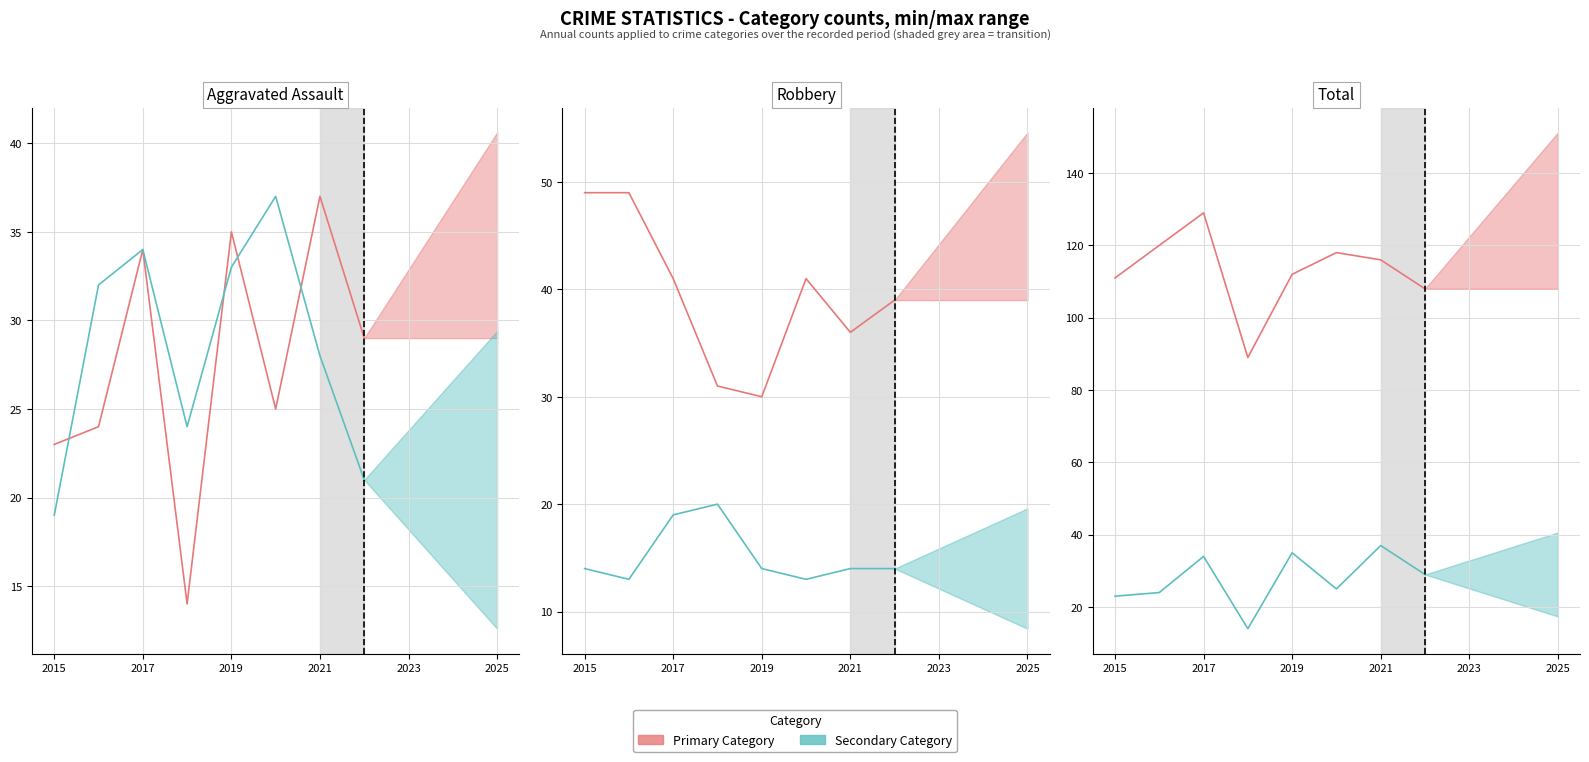

What is the maximum value shown in the chart?

129